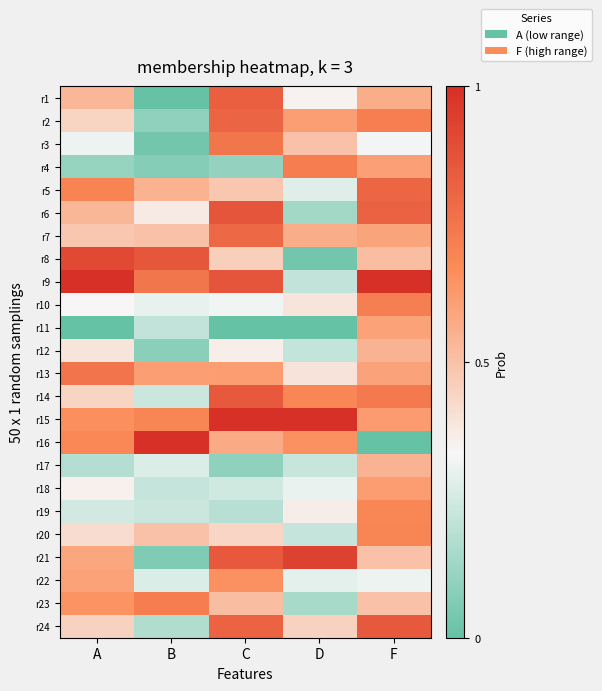

What is the maximum value shown in the chart?

1.0